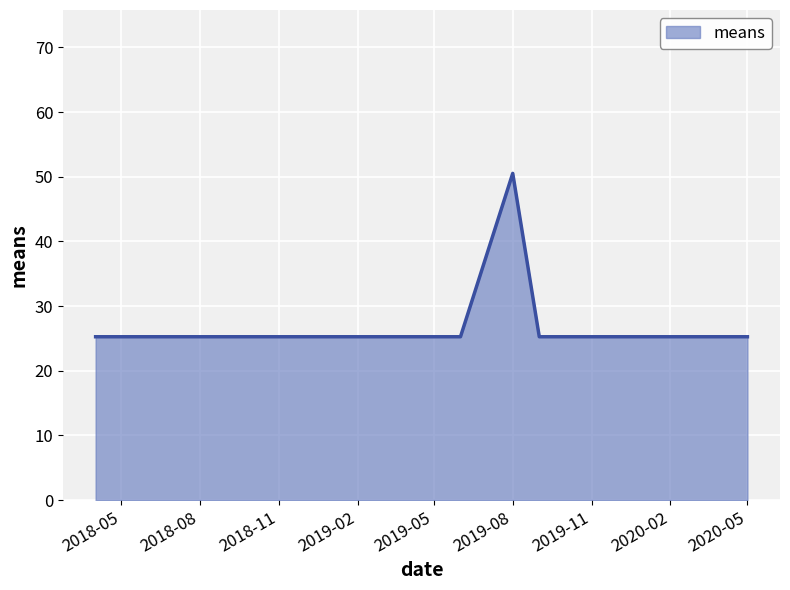

What is the minimum value shown in the chart?

25.3